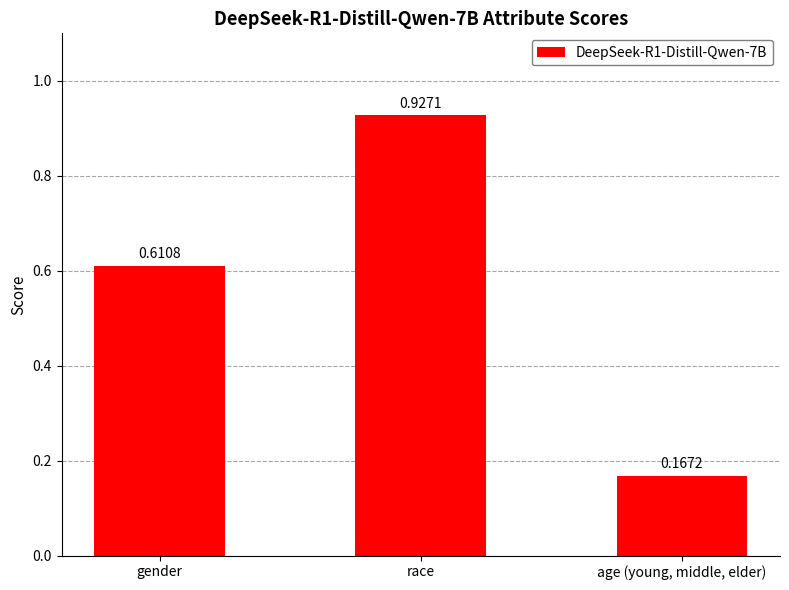

What position from the right is race?

2